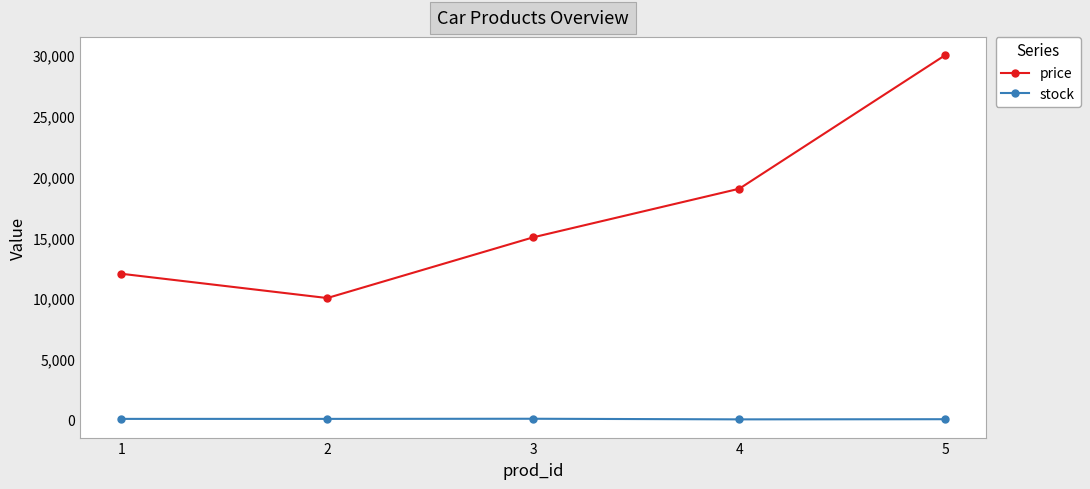

Which series has the largest total across all categories?

price